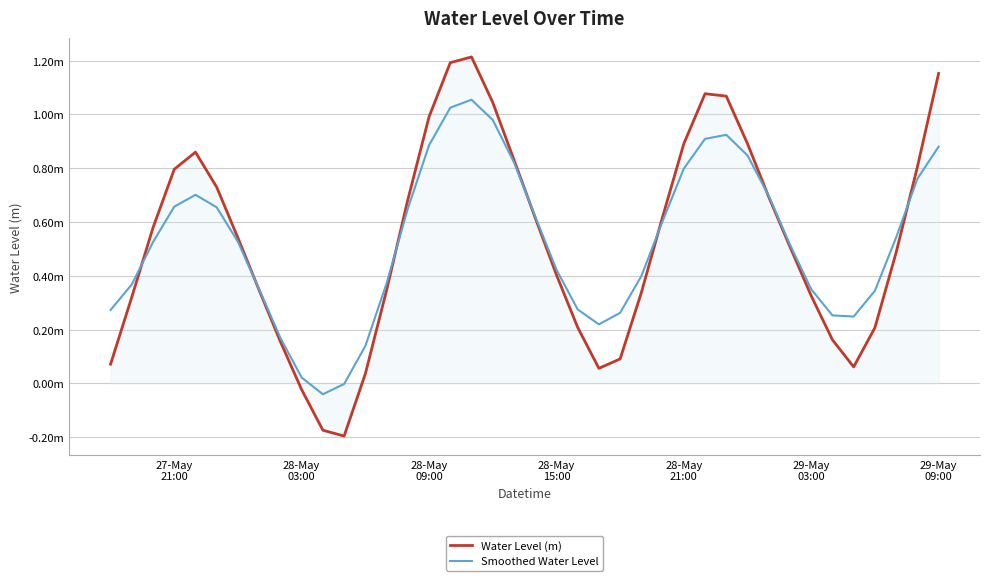

Which series ends up on top after the final intersection of Smoothed Water Level and Water Level (m)?

Water Level (m)